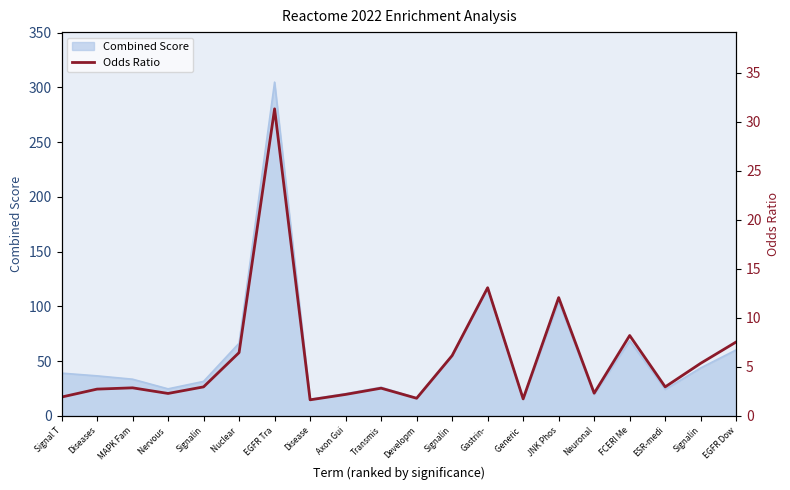

What is the smallest value displayed?

1.6